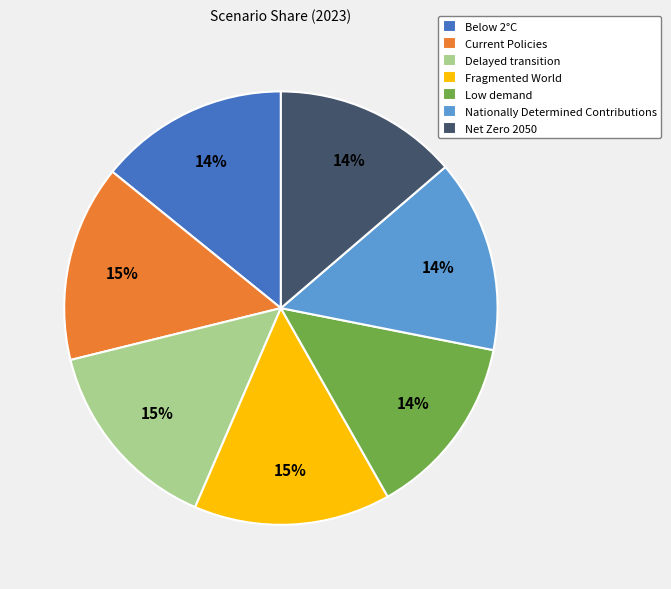

Do Nationally Determined Contributions and Current Policies together represent more than half of the pie?

No